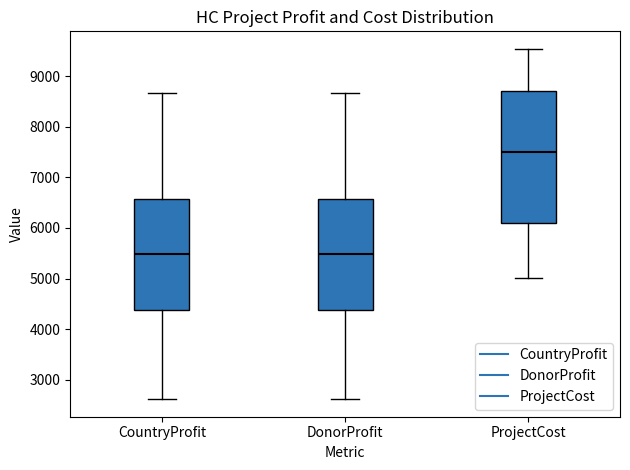

Which box is the tallest, from its lower edge to its upper edge?

ProjectCost